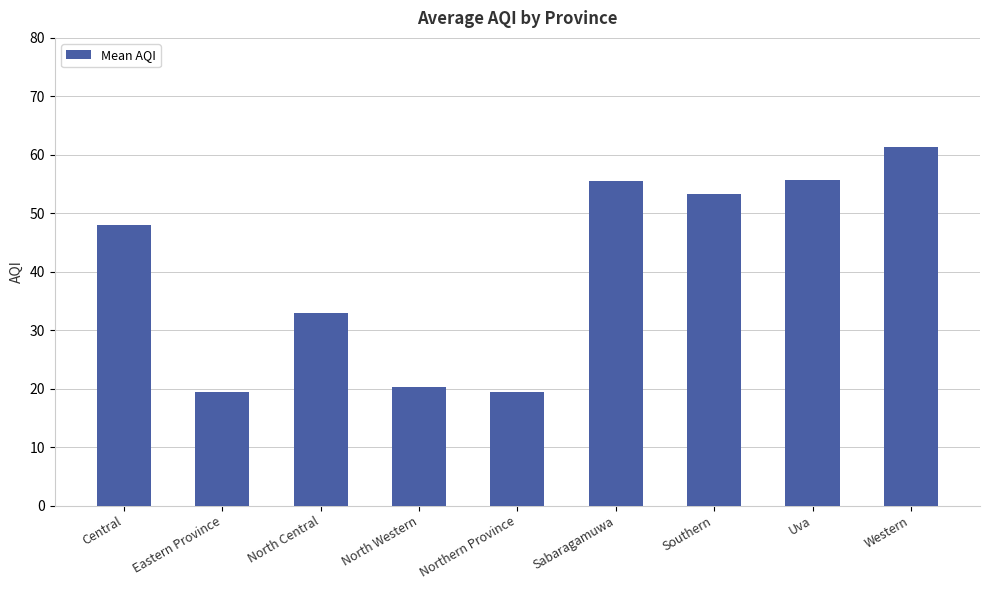

What is the smallest value displayed?

19.5